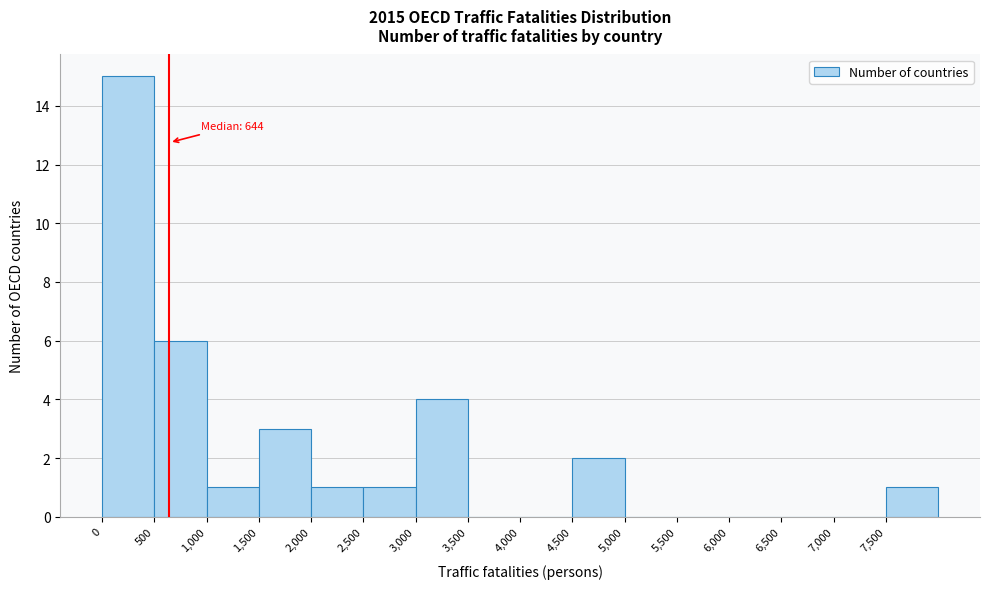

Over which range of the x-axis is the bar tallest?

0 to 500